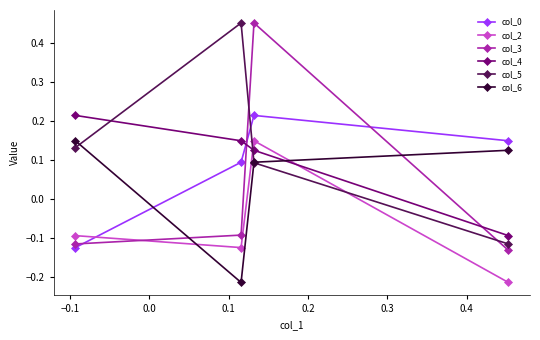

Count the col_0 values in the range 0 to 1.

3